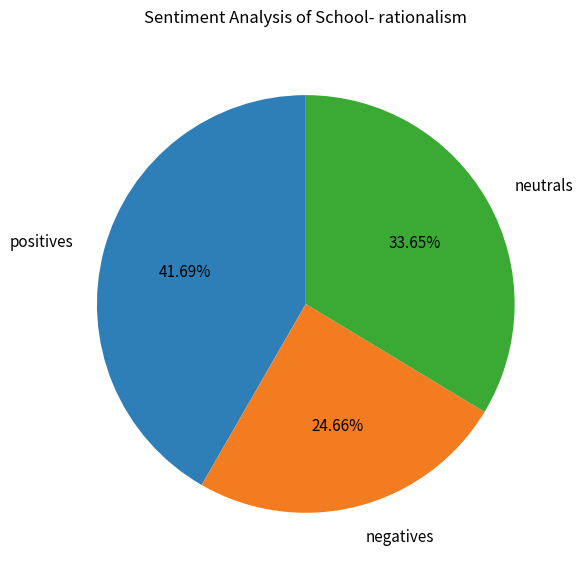

Rank the categories by value from lowest to highest.

negatives, neutrals, positives